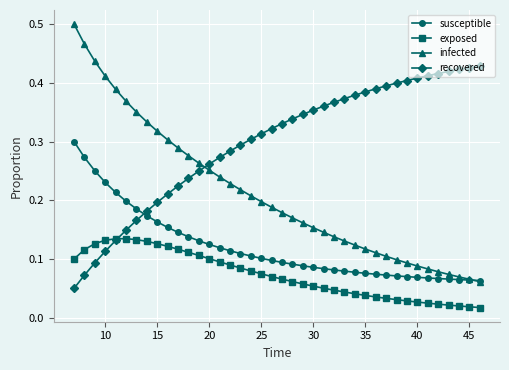

True or false: exposed and infected cross at least once.

False